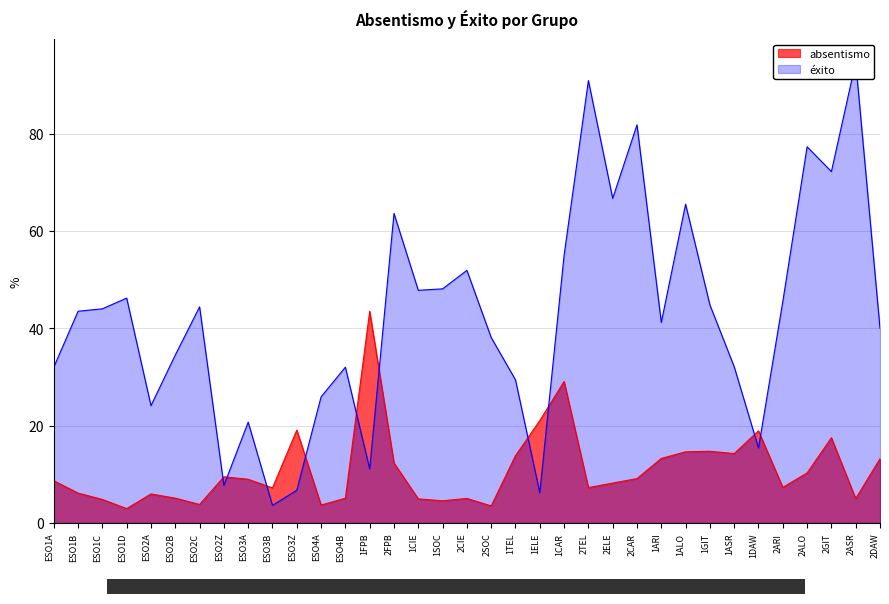

Read the absentismo value at ESO2B.

5.1